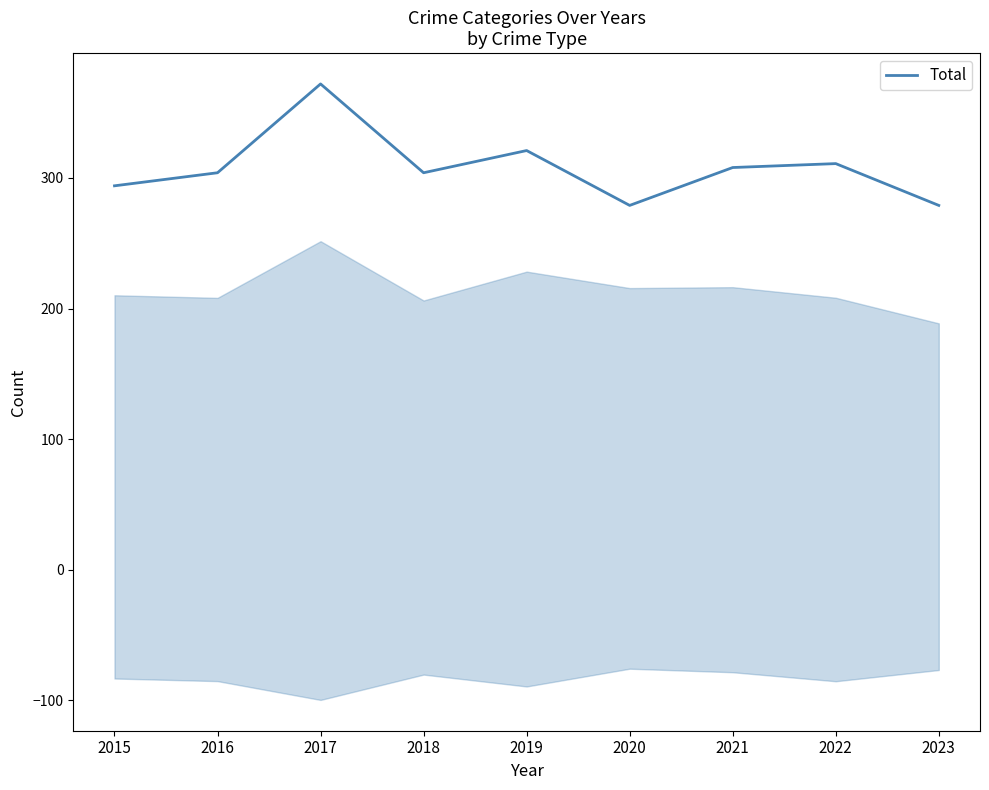

How many lines are shown in the chart?

1